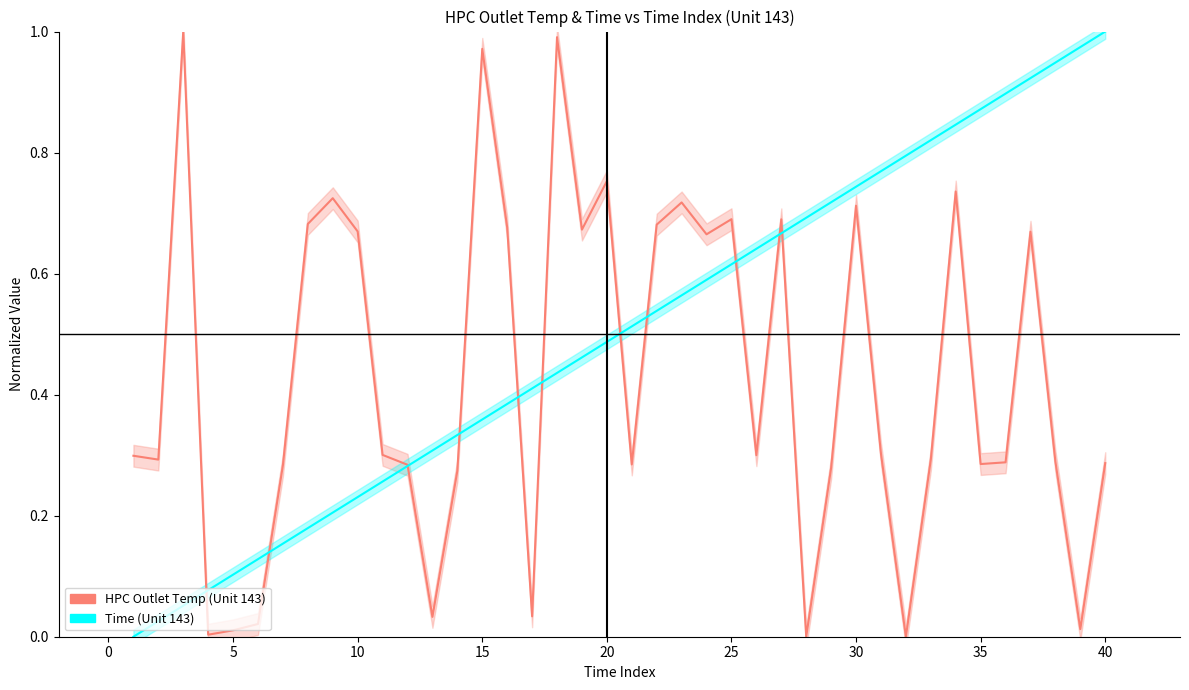

Reading left to right, transcribe all the data shown in this chart.

HPC Outlet Temp: 0.3	0.3	1.0	0.0	0.0	0.0	0.3	0.7	0.7	0.7	0.3	0.3	0.0	0.3	1.0	0.7	0.0	1.0	0.7	0.8	0.3	0.7	0.7	0.7	0.7	0.3	0.7	0.0	0.3	0.7	0.3	0.0	0.3	0.7	0.3	0.3	0.7	0.3	0.0	0.3
Time: 0.0	0.0	0.1	0.1	0.1	0.1	0.2	0.2	0.2	0.2	0.3	0.3	0.3	0.3	0.4	0.4	0.4	0.4	0.5	0.5	0.5	0.5	0.6	0.6	0.6	0.6	0.7	0.7	0.7	0.7	0.8	0.8	0.8	0.8	0.9	0.9	0.9	0.9	1.0	1.0